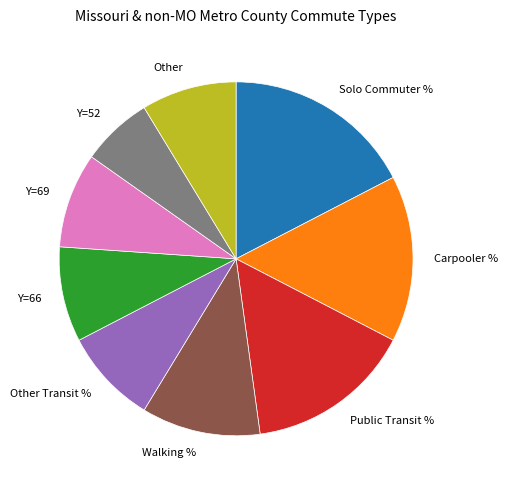

Is it true that Walking % is 1% of the pie?

False